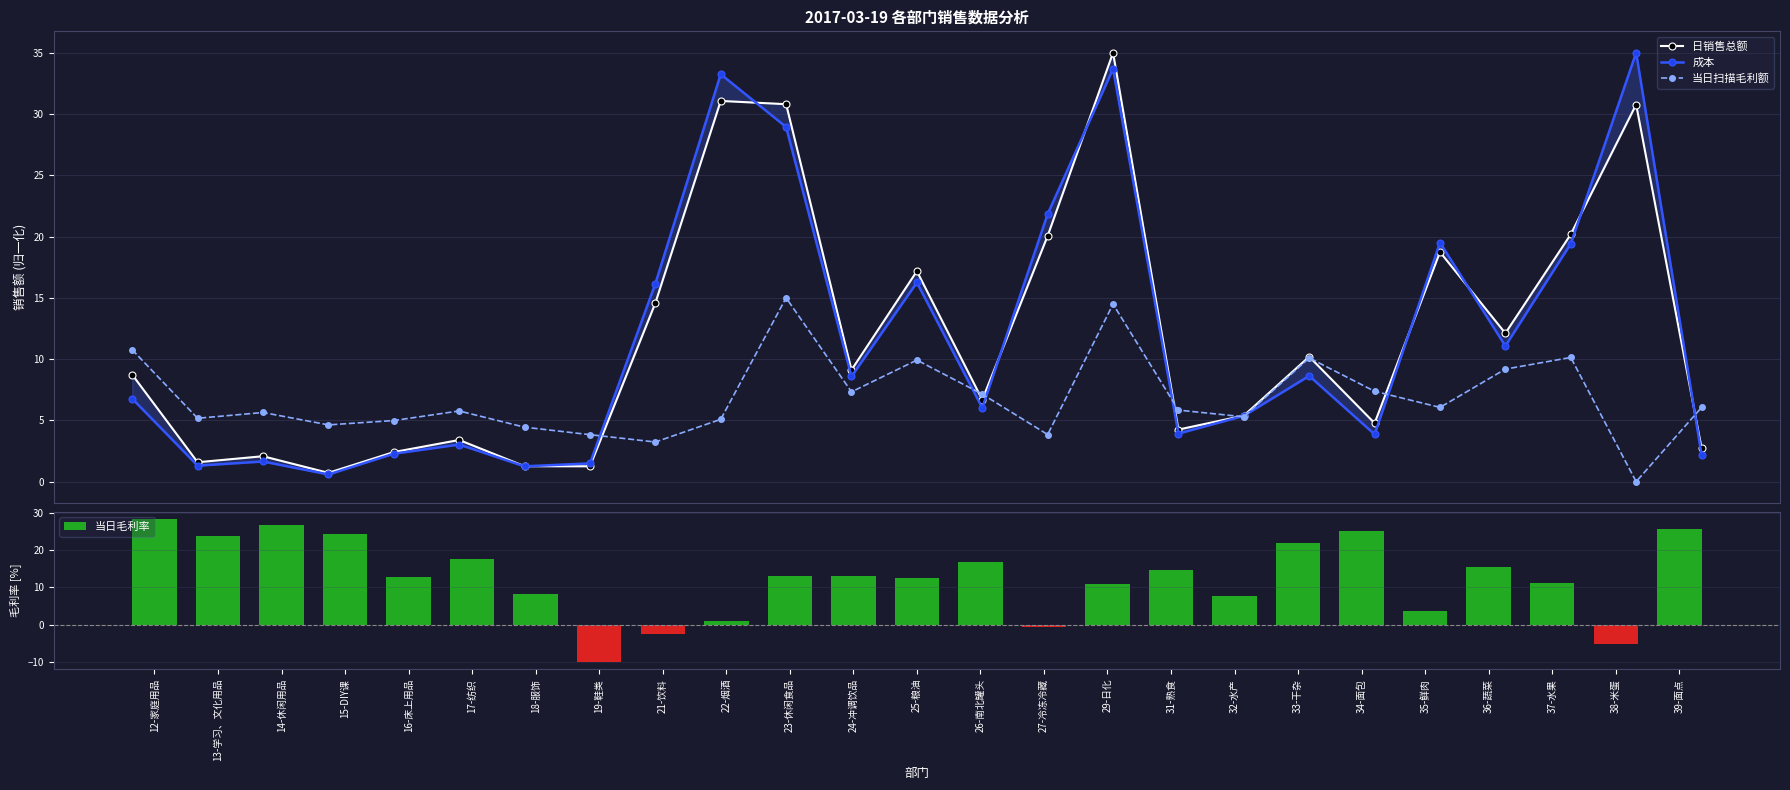

What is the spread (max minus min) of values at 13-学习、文化用品?

22.5